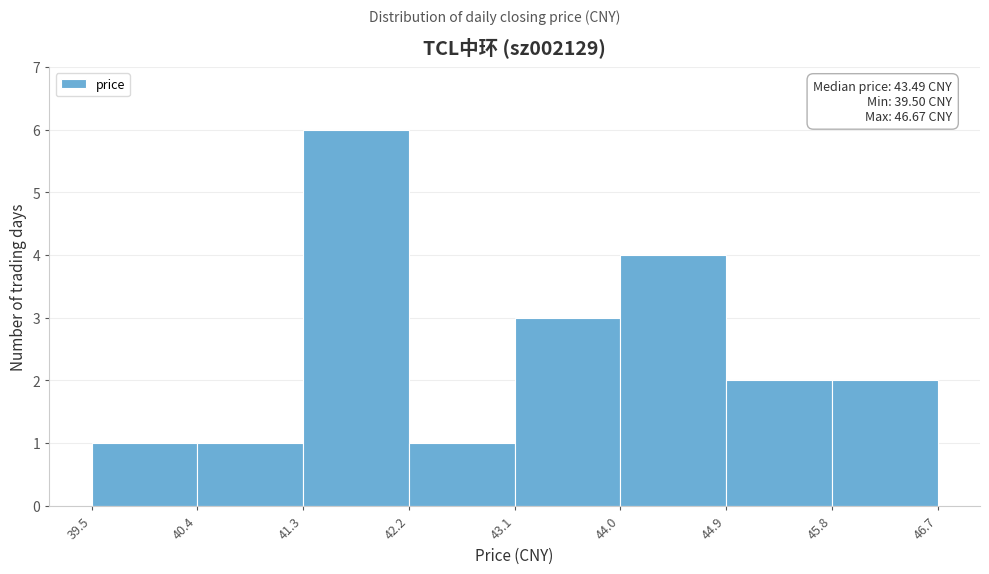

Which range on the x-axis has the tallest bar?

41.3 to 42.2